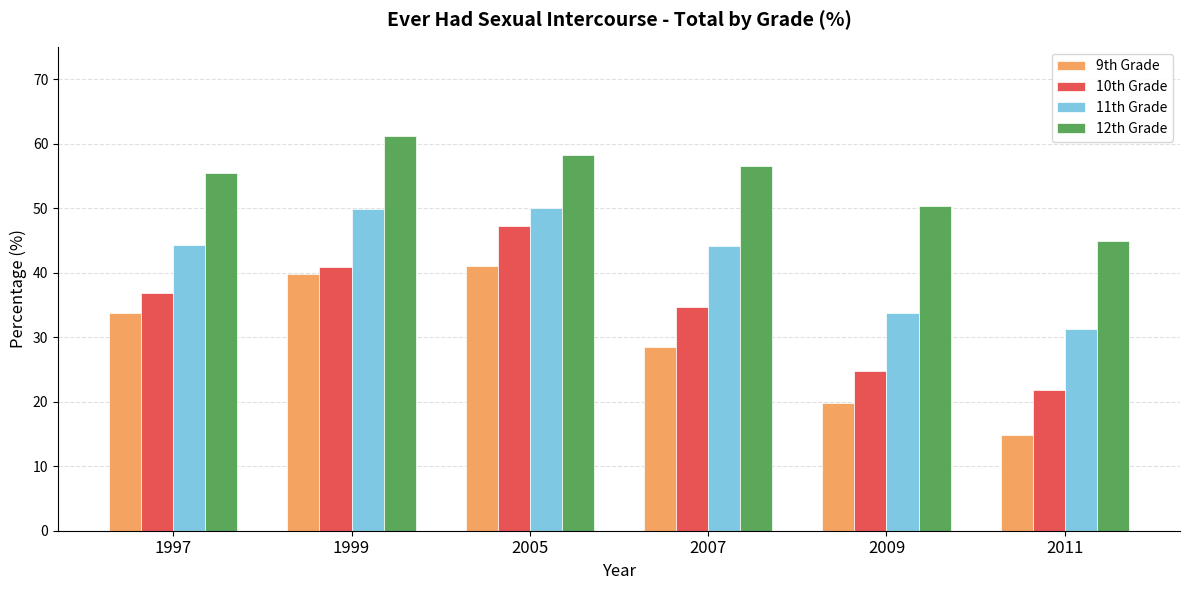

What is the approximate value of 9th Grade at 1997?

33.8